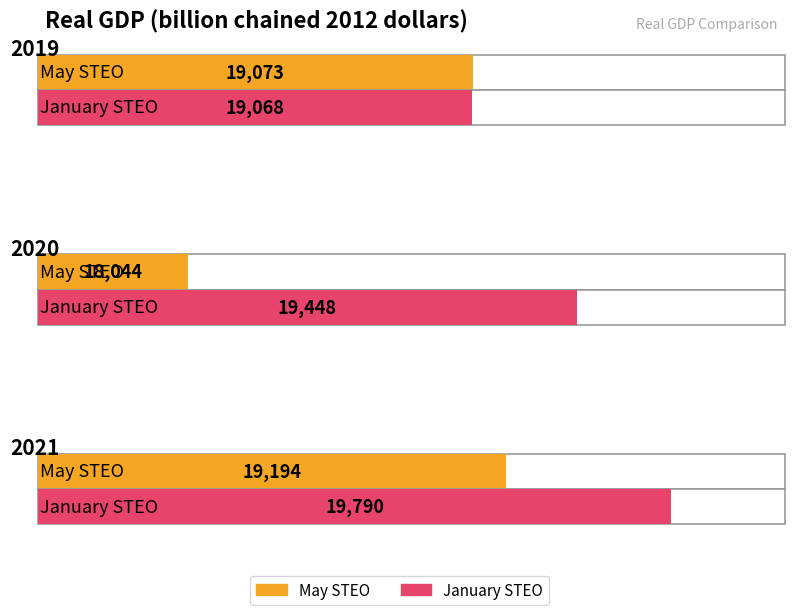

The value of May STEO at 2021 is 13335. True or false?

False